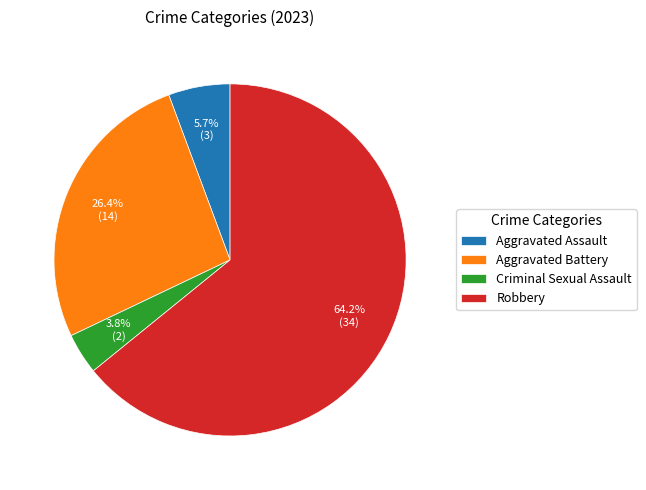

Which has a higher value, Aggravated Assault or Criminal Sexual Assault?

Aggravated Assault